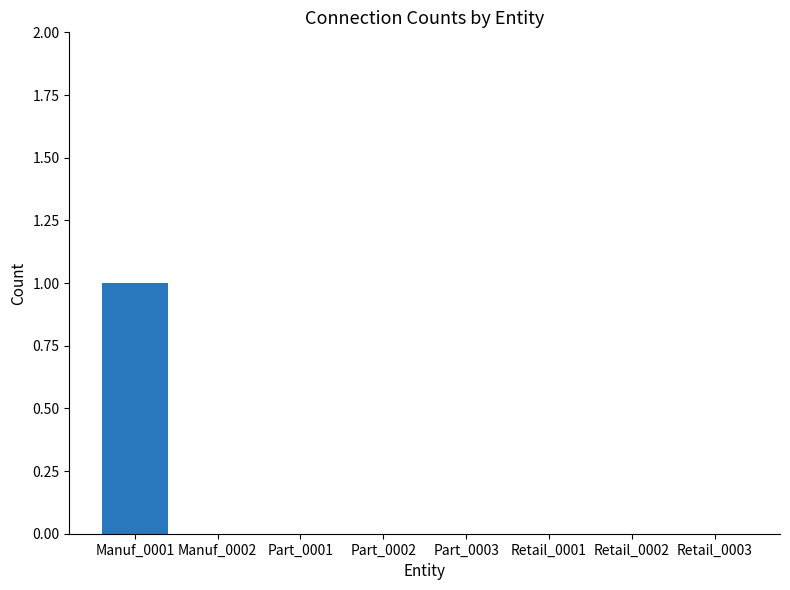

Which category has the highest value across all series?

Manuf_0001